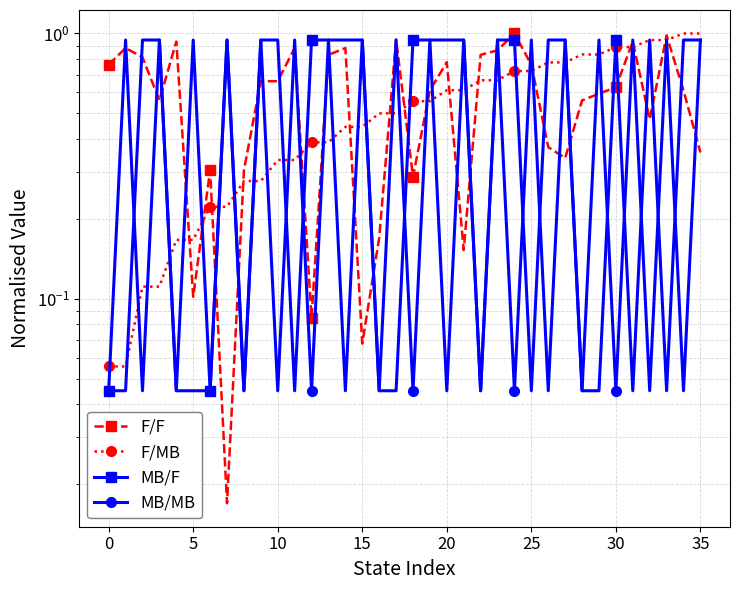

The value of F/MB at 12 is 0.4. True or false?

True